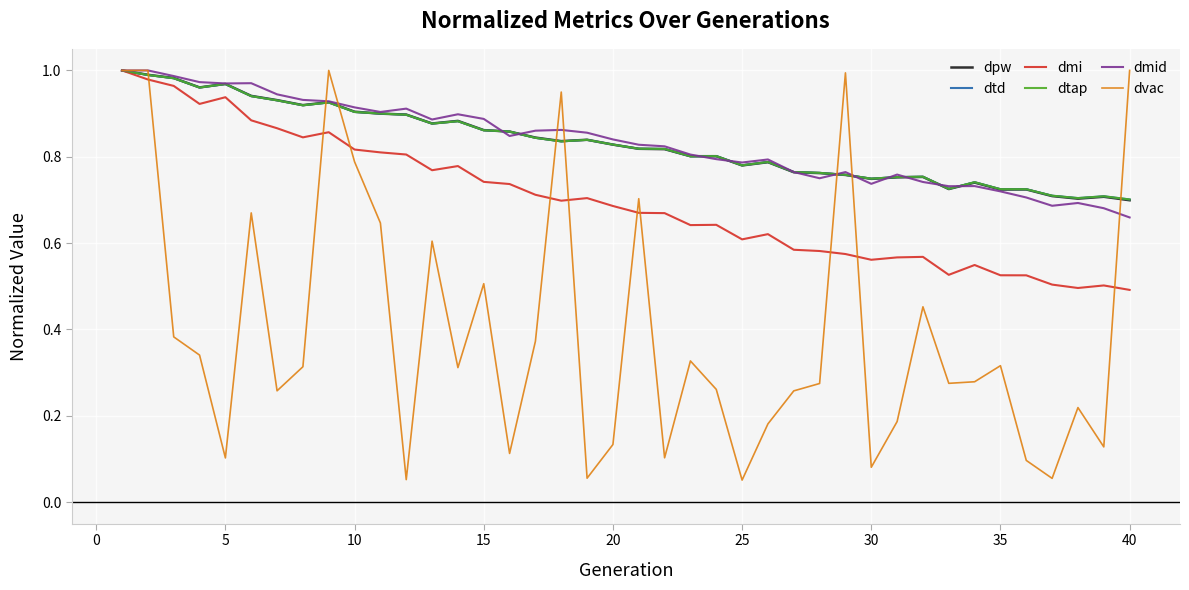

What is the highest value of the dvac series?

1.0